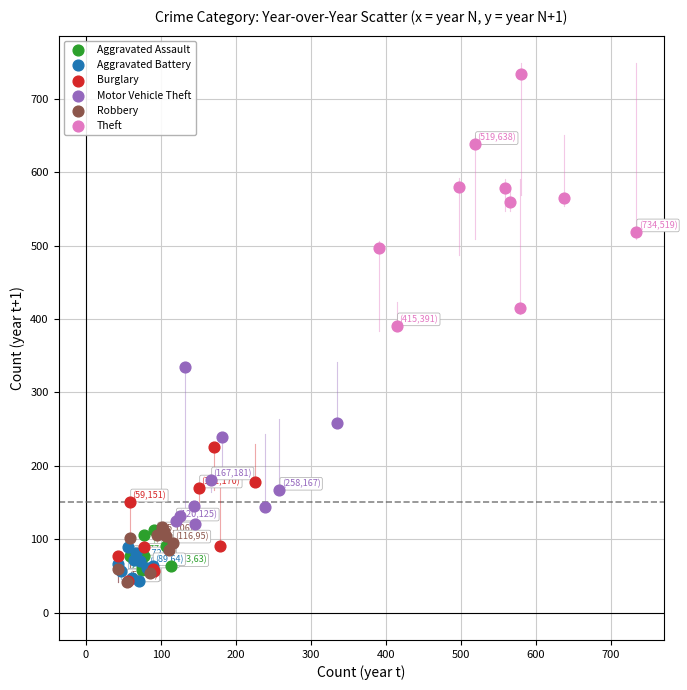

Which series has the largest Y range (max minus min)?

Theft